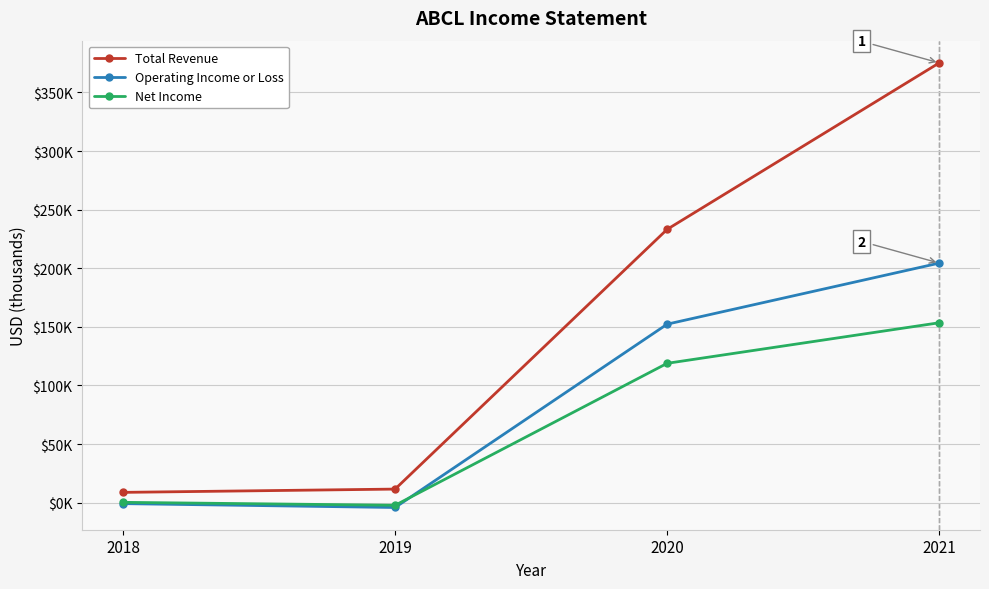

What is the maximum value shown in the chart?

375200